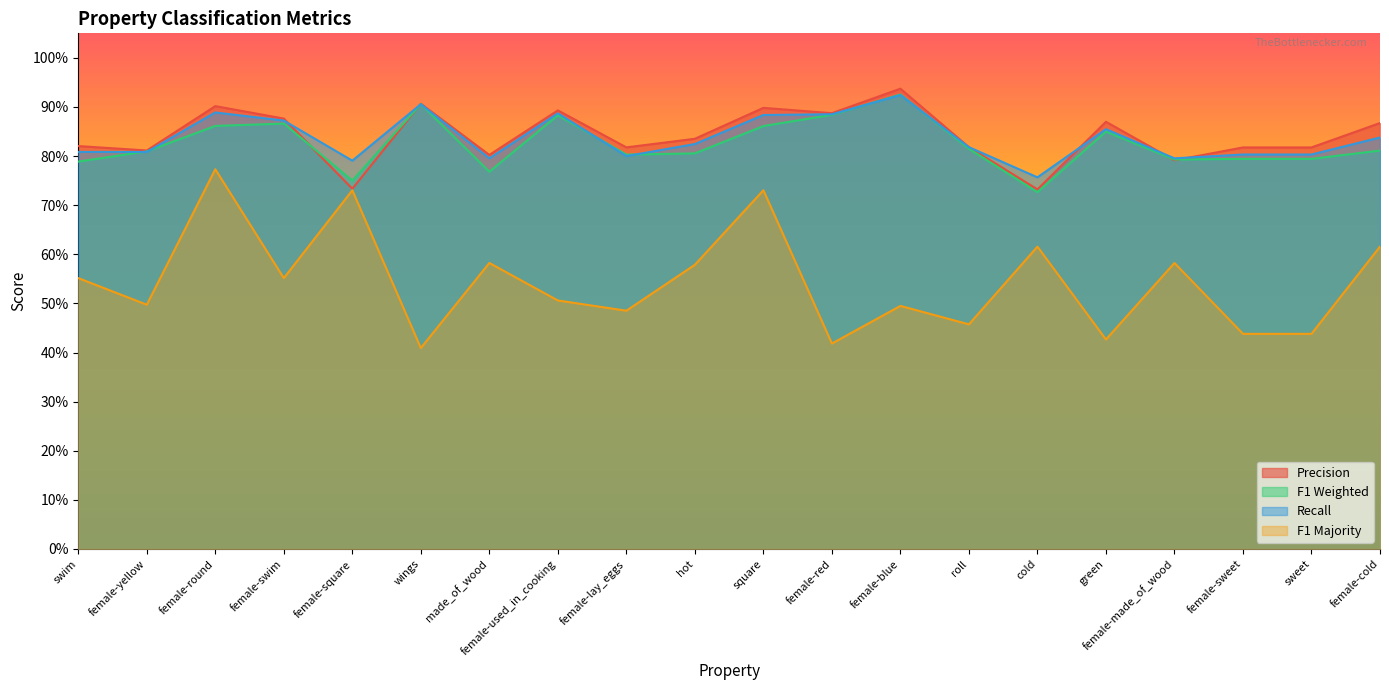

Where is the first local maximum for r?

female-round